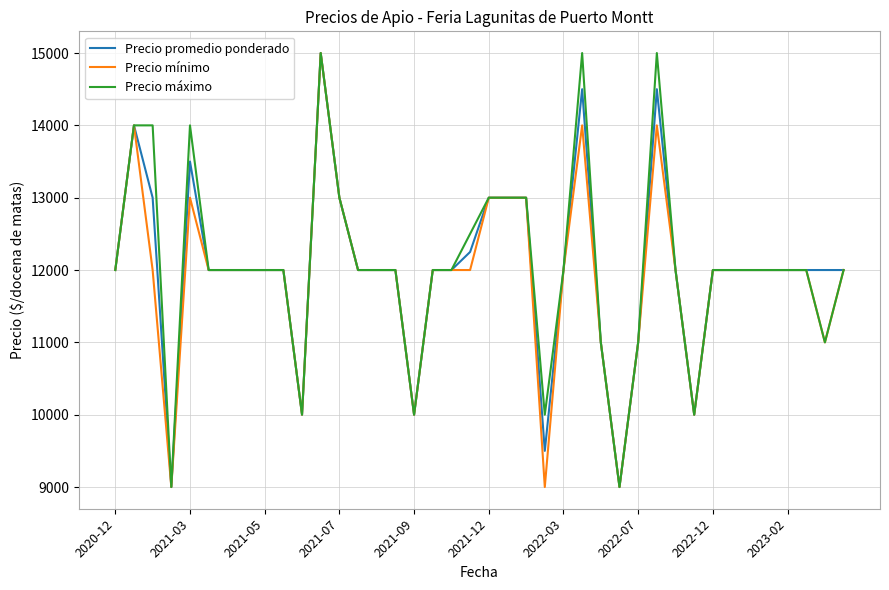

What is the smallest value displayed?

9000